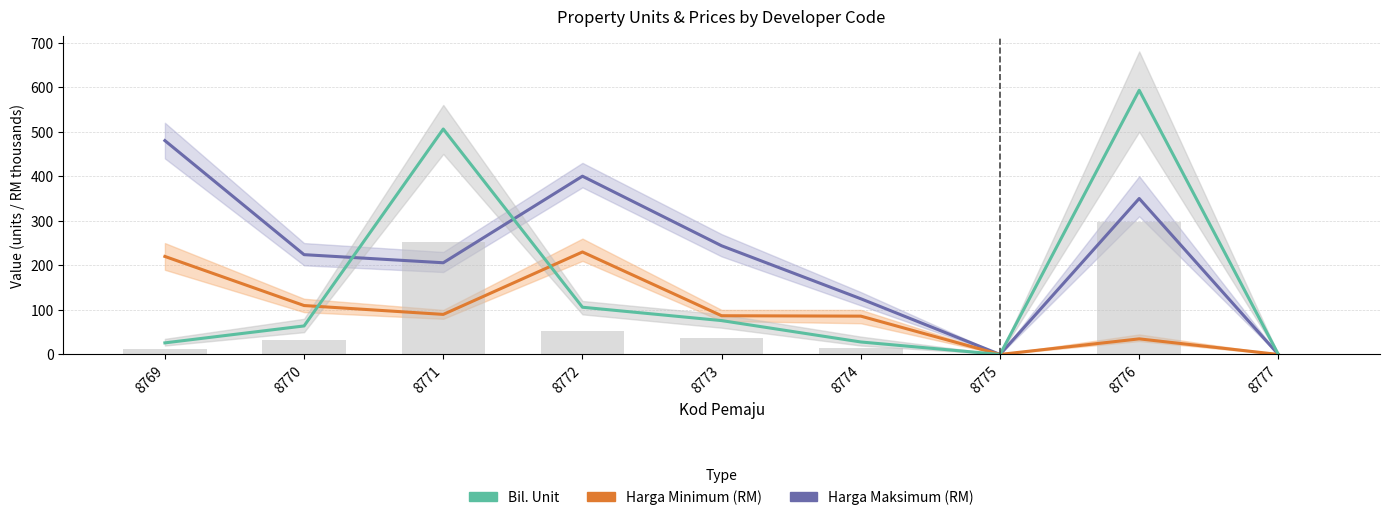

What is the sum of the Harga Maksimum (RM) values at 8777 and 8769?

480.0